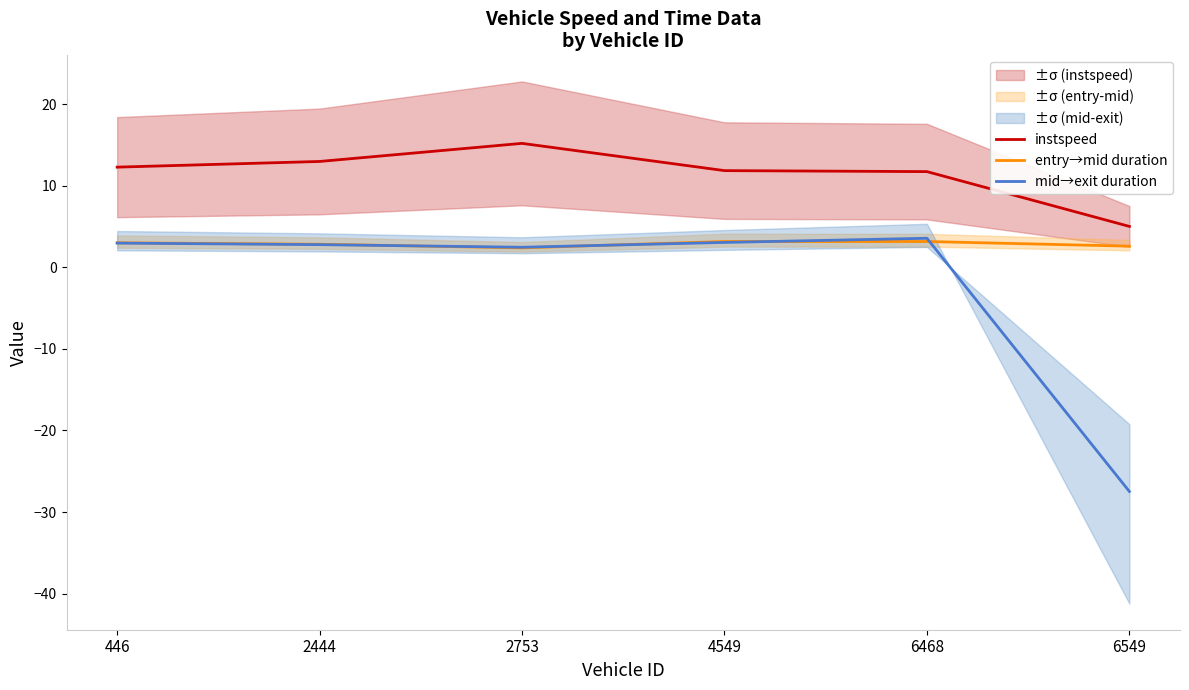

List the series in order of their overall mean, highest first.

instspeed, entry→mid duration, mid→exit duration